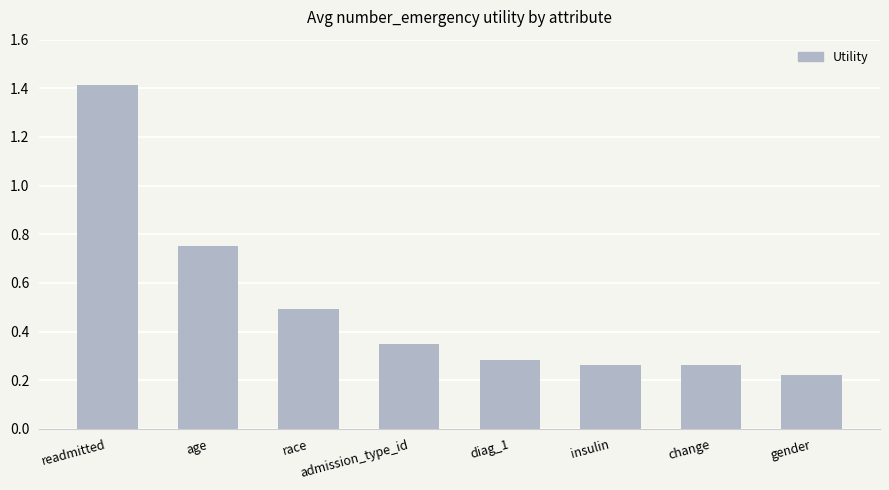

The value at race is 0.5. True or false?

True